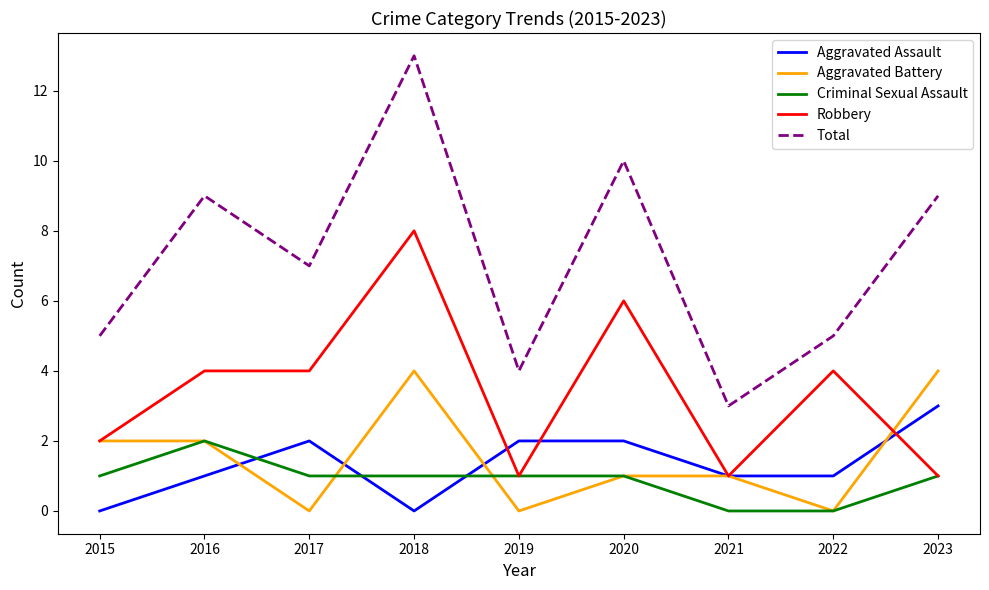

Is it true that Criminal Sexual Assault equals 2 at 2023?

False